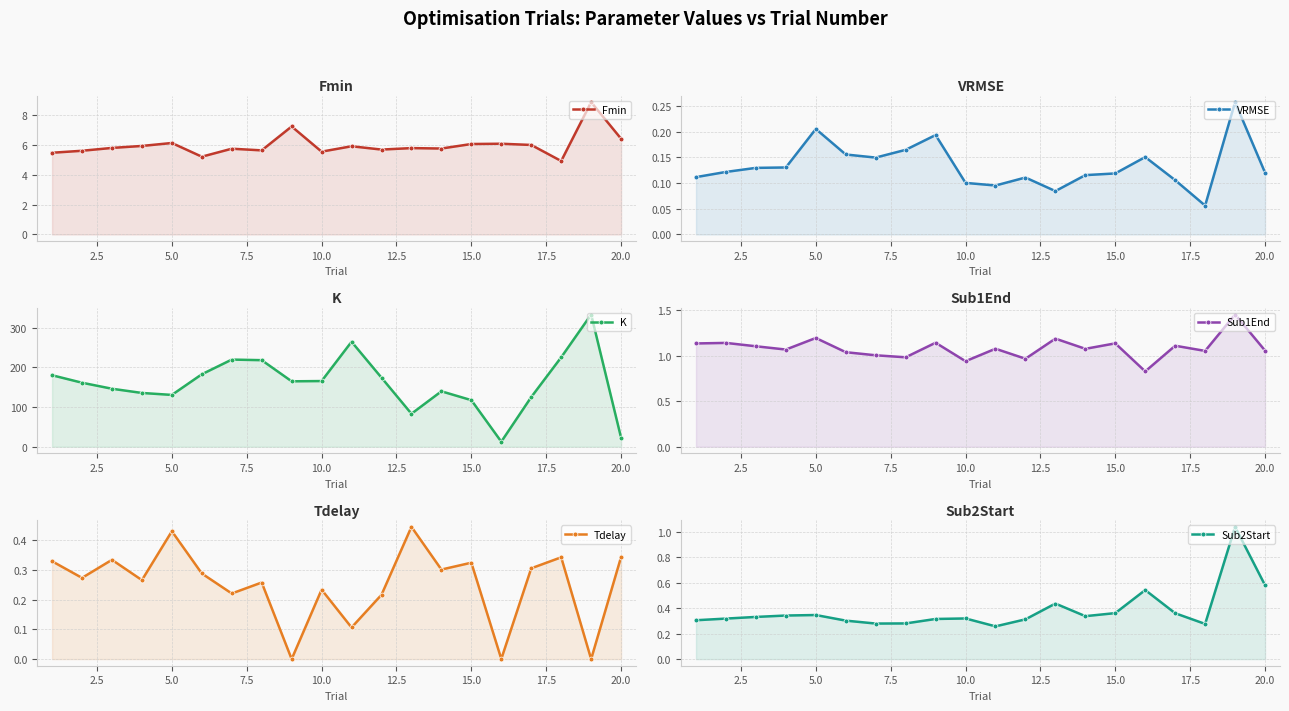

What is the total value across all series at 2.5?

169.0